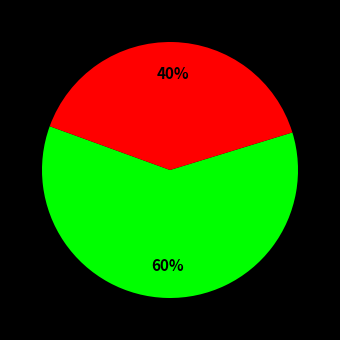

How many segments does this pie chart have?

2